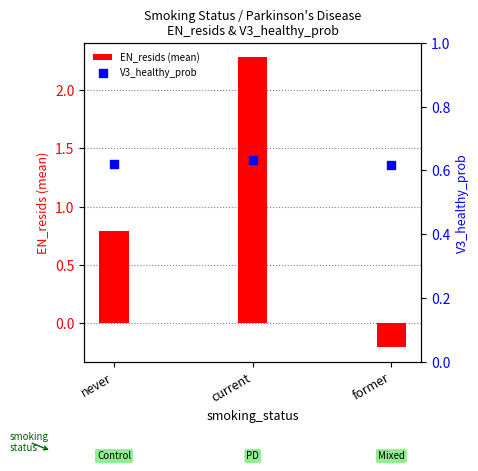

What are all the series names shown in the legend?

EN_resids (mean), V3_healthy_prob